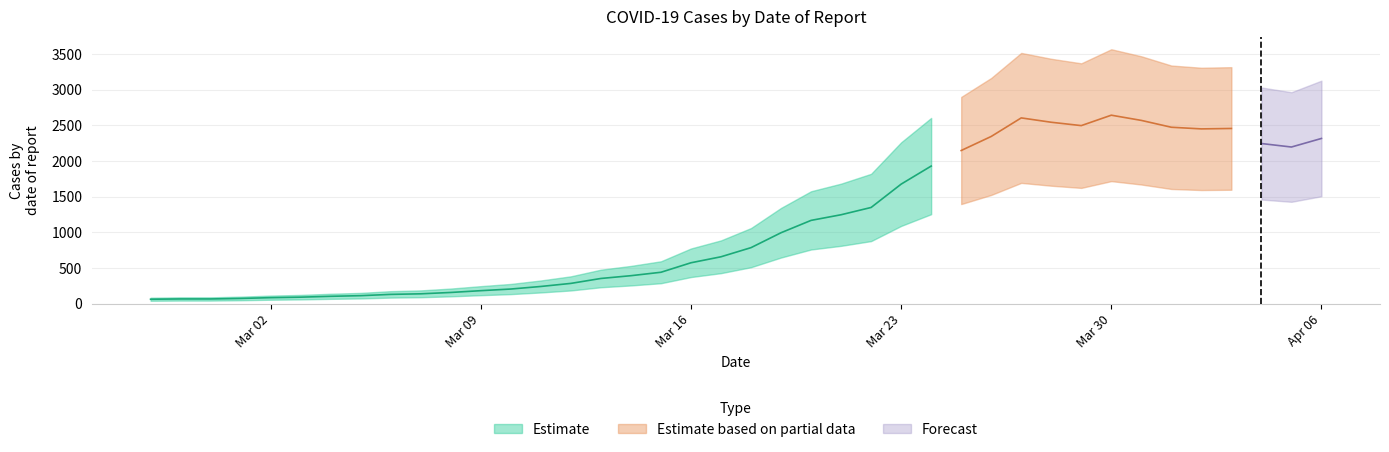

What is the ratio of the value at 2020-03-26 to the value at 2020-04-02?

1.0